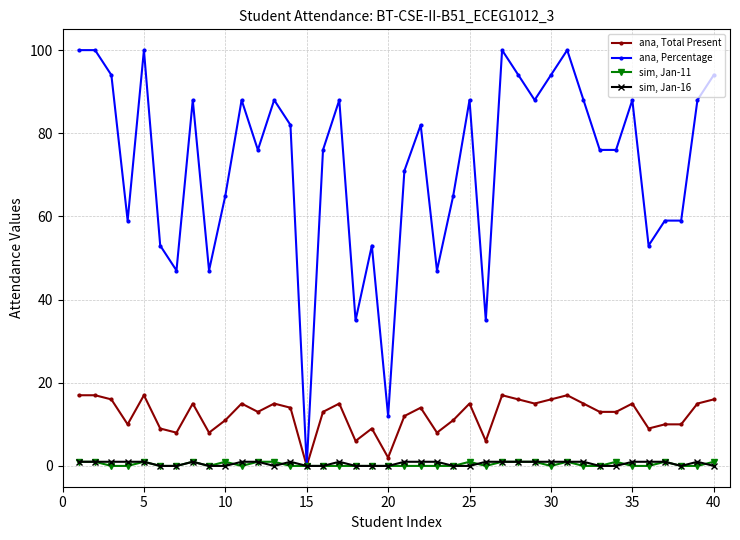

Reading left to right, what are all the values shown in this chart?

ana, Total Present: 17	17	16	10	17	9	8	15	8	11	15	13	15	14	0	13	15	6	9	2	12	14	8	11	15	6	17	16	15	16	17	15	13	13	15	9	10	10	15	16
ana, Percentage: 100	100	94	59	100	53	47	88	47	65	88	76	88	82	0	76	88	35	53	12	71	82	47	65	88	35	100	94	88	94	100	88	76	76	88	53	59	59	88	94
sim, Jan-11: 1	1	0	0	1	0	0	1	0	1	0	1	1	0	0	0	0	0	0	0	0	0	0	0	1	0	1	1	1	0	1	0	0	1	0	0	1	0	0	1
sim, Jan-16: 1	1	1	1	1	0	0	1	0	0	1	1	0	1	0	0	1	0	0	0	1	1	1	0	0	1	1	1	1	1	1	1	0	0	1	1	1	0	1	0